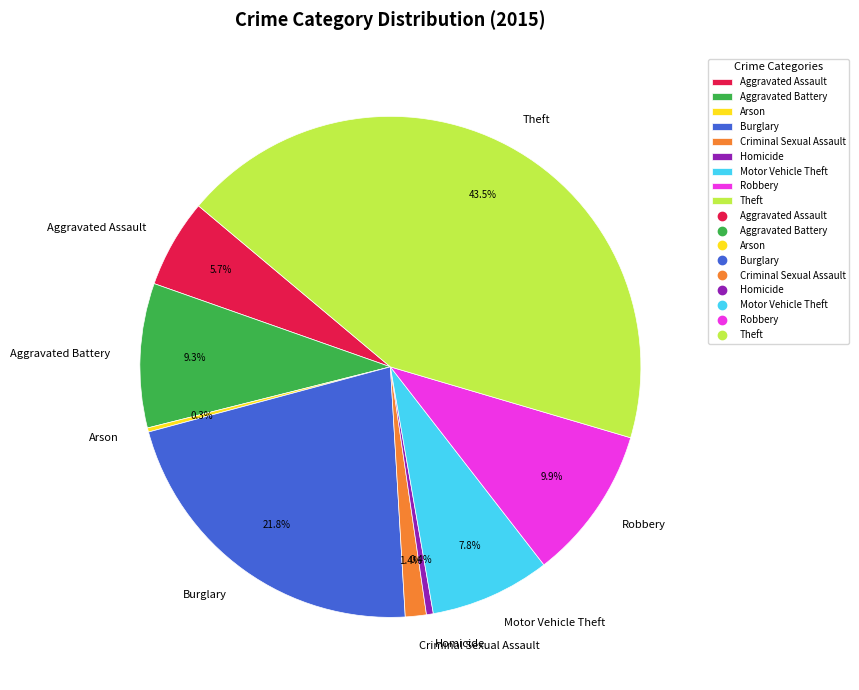

What percentage is the Criminal Sexual Assault slice, to the nearest percent?

1%